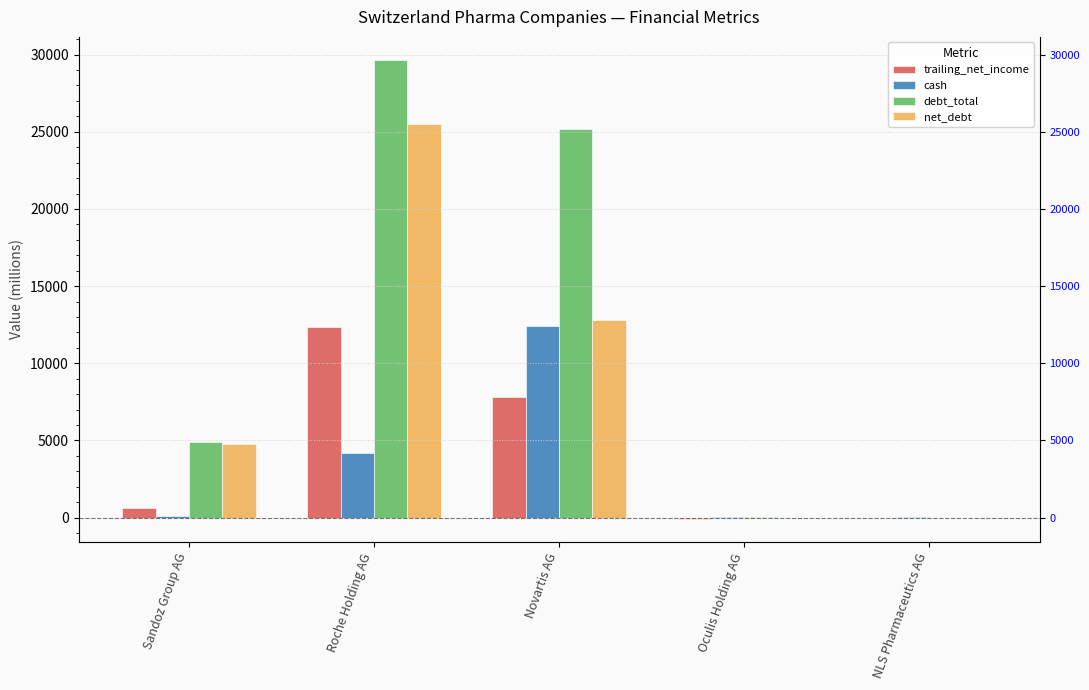

What is the total value across all series at Roche Holding AG?

71649.1